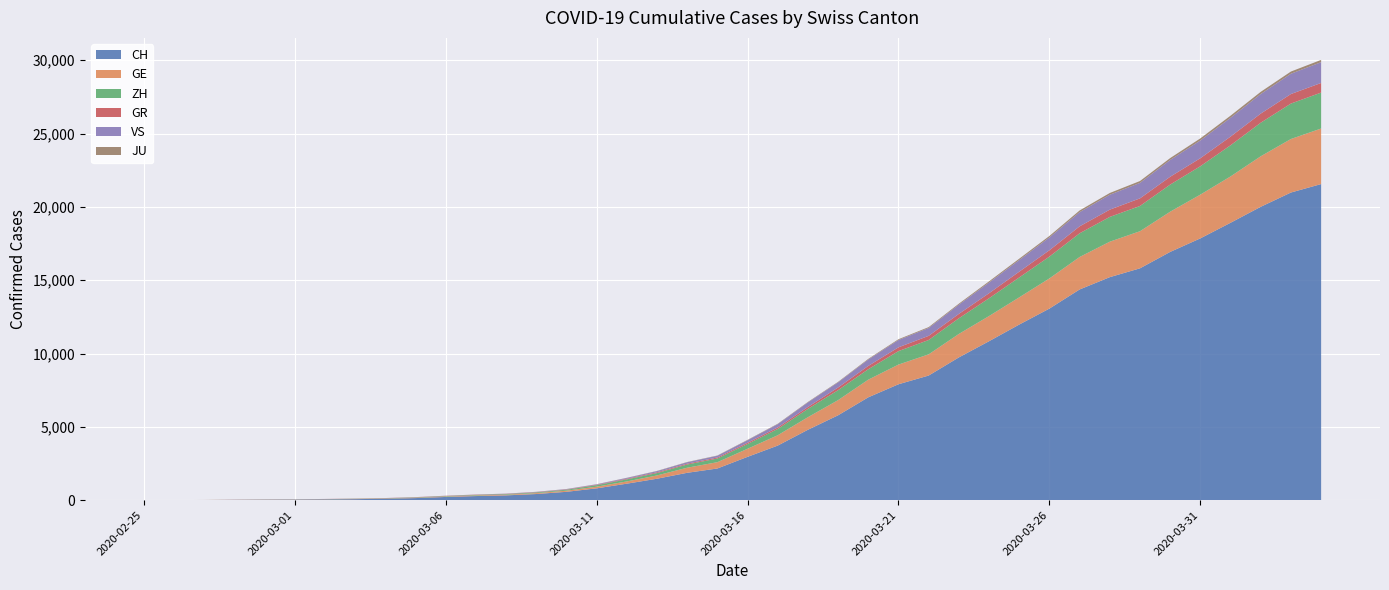

Reading right to left, transcribe all the data shown in this chart.

CH: 2020-04-04=21554	2020-04-03=20978	2020-04-02=20005	2020-04-01=18915	2020-03-31=17852	2020-03-30=16928	2020-03-29=15809	2020-03-28=15207	2020-03-27=14367	2020-03-26=13064	2020-03-25=11975	2020-03-24=10838	2020-03-23=9735	2020-03-22=8498	2020-03-21=7904	2020-03-20=7014	2020-03-19=5788	2020-03-18=4801	2020-03-17=3722	2020-03-16=2954	2020-03-15=2160	2020-03-14=1866	2020-03-13=1461	2020-03-12=1124	2020-03-11=806	2020-03-10=569	2020-03-09=419	2020-03-08=327	2020-03-07=280	2020-03-06=219	2020-03-05=142	2020-03-04=97	2020-03-03=69	2020-03-02=50	2020-03-01=36	2020-02-29=30	2020-02-28=20	2020-02-27=8	2020-02-26=4	2020-02-25=0
GE: 2020-04-04=3788	2020-04-03=3650	2020-04-02=3445	2020-04-01=3160	2020-03-31=2984	2020-03-30=2743	2020-03-29=2530	2020-03-28=2419	2020-03-27=2215	2020-03-26=2057	2020-03-25=1856	2020-03-24=1717	2020-03-23=1600	2020-03-22=1445	2020-03-21=1342	2020-03-20=1204	2020-03-19=1035	2020-03-18=857	2020-03-17=705	2020-03-16=551	2020-03-15=430	2020-03-14=347	2020-03-13=225	2020-03-12=154	2020-03-11=113	2020-03-10=79	2020-03-09=60	2020-03-08=45	2020-03-07=43	2020-03-06=30	2020-03-05=20	2020-03-04=16	2020-03-03=14	2020-03-02=11	2020-03-01=10	2020-02-29=9	2020-02-28=5	2020-02-27=1	2020-02-26=1	2020-02-25=0
ZH: 2020-04-04=2450	2020-04-03=2417	2020-04-02=2289	2020-04-01=2125	2020-03-31=1936	2020-03-30=1848	2020-03-29=1722	2020-03-28=1690	2020-03-27=1616	2020-03-26=1489	2020-03-25=1357	2020-03-24=1213	2020-03-23=1067	2020-03-22=978	2020-03-21=919	2020-03-20=711	2020-03-19=679	2020-03-18=568	2020-03-17=429	2020-03-16=326	2020-03-15=250	2020-03-14=218	2020-03-13=163	2020-03-12=140	2020-03-11=101	2020-03-10=62	2020-03-09=49	2020-03-08=40	2020-03-07=34	2020-03-06=29	2020-03-05=23	2020-03-04=15	2020-03-03=13	2020-03-02=10	2020-03-01=7	2020-02-29=6	2020-02-28=2	2020-02-27=2	2020-02-26=0	2020-02-25=0
GR: 2020-04-04=657	2020-04-03=649	2020-04-02=622	2020-04-01=592	2020-03-31=547	2020-03-30=535	2020-03-29=519	2020-03-28=495	2020-03-27=474	2020-03-26=433	2020-03-25=393	2020-03-24=343	2020-03-23=300	2020-03-22=284	2020-03-21=258	2020-03-20=226	2020-03-19=182	2020-03-18=128	2020-03-17=101	2020-03-16=84	2020-03-15=71	2020-03-14=56	2020-03-13=53	2020-03-12=43	2020-03-11=31	2020-03-10=22	2020-03-09=18	2020-03-08=18	2020-03-07=17	2020-03-06=16	2020-03-05=14	2020-03-04=12	2020-03-03=9	2020-03-02=9	2020-03-01=6	2020-02-29=6	2020-02-28=6	2020-02-27=2	2020-02-26=2	2020-02-25=0
VS: 2020-04-04=1418	2020-04-03=1385	2020-04-02=1334	2020-04-01=1282	2020-03-31=1211	2020-03-30=1144	2020-03-29=1055	2020-03-28=1017	2020-03-27=968	2020-03-26=874	2020-03-25=793	2020-03-24=728	2020-03-23=628	2020-03-22=535	2020-03-21=498	2020-03-20=436	2020-03-19=349	2020-03-18=312	2020-03-17=225	2020-03-16=172	2020-03-15=115	2020-03-14=98	2020-03-13=76	2020-03-12=53	2020-03-11=30	2020-03-10=22	2020-03-09=17	2020-03-08=12	2020-03-07=7	2020-03-06=6	2020-03-05=5	2020-03-04=4	2020-03-03=3	2020-03-02=3	2020-03-01=2	2020-02-29=1	2020-02-28=1	2020-02-27=0	2020-02-26=0	2020-02-25=0
JU: 2020-04-04=154	2020-04-03=149	2020-04-02=149	2020-04-01=145	2020-03-31=140	2020-03-30=128	2020-03-29=127	2020-03-28=119	2020-03-27=114	2020-03-26=100	2020-03-25=92	2020-03-24=82	2020-03-23=69	2020-03-22=61	2020-03-21=54	2020-03-20=44	2020-03-19=36	2020-03-18=32	2020-03-17=29	2020-03-16=25	2020-03-15=19	2020-03-14=18	2020-03-13=17	2020-03-12=12	2020-03-11=7	2020-03-10=7	2020-03-09=7	2020-03-08=5	2020-03-07=5	2020-03-06=4	2020-03-05=4	2020-03-04=2	2020-03-03=2	2020-03-02=1	2020-03-01=1	2020-02-29=1	2020-02-28=1	2020-02-27=1	2020-02-26=0	2020-02-25=0